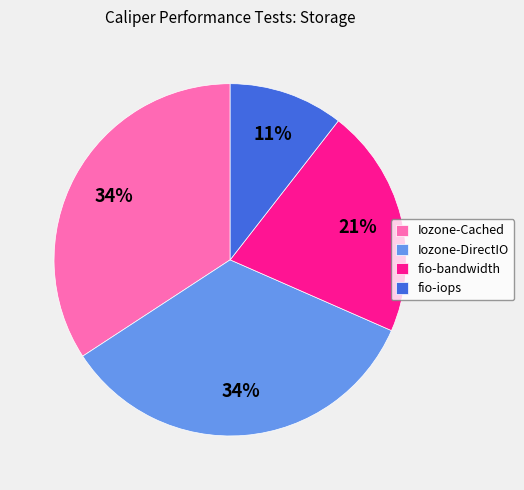

Does Iozone-DirectIO account for over 50% of the chart?

No